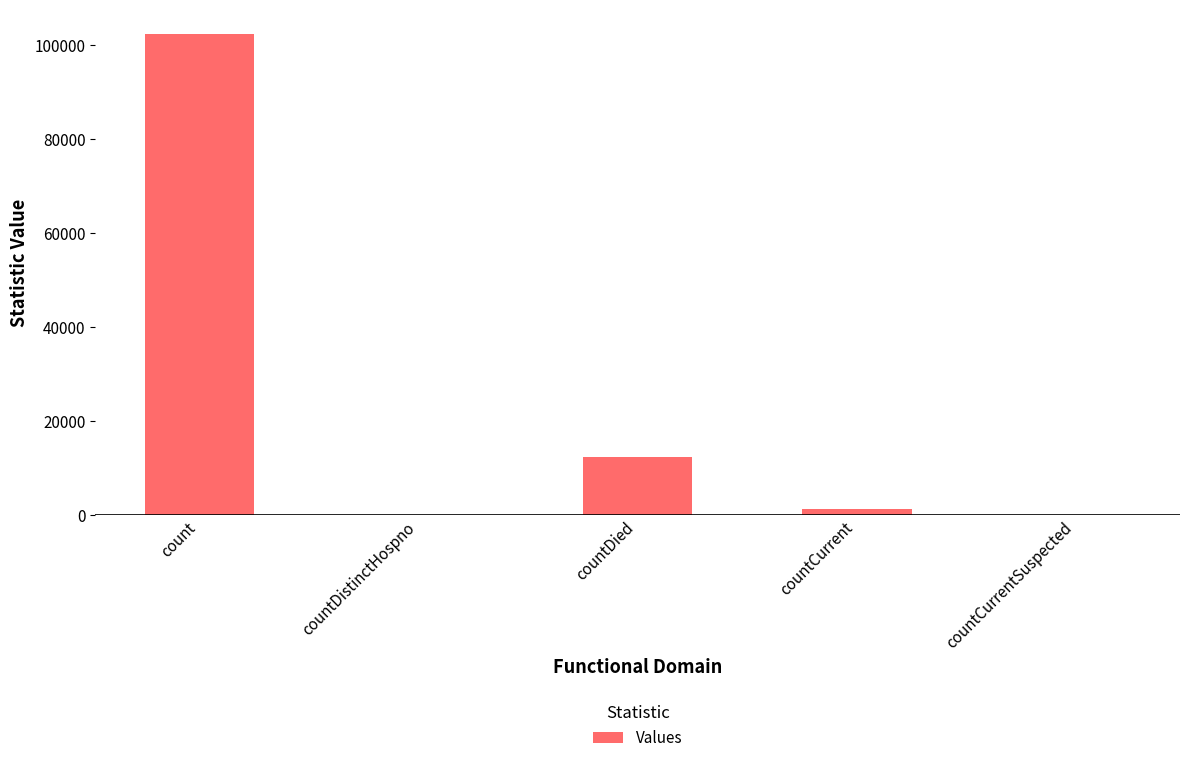

What is the change in value from countDistinctHospno to countDied?

+12362